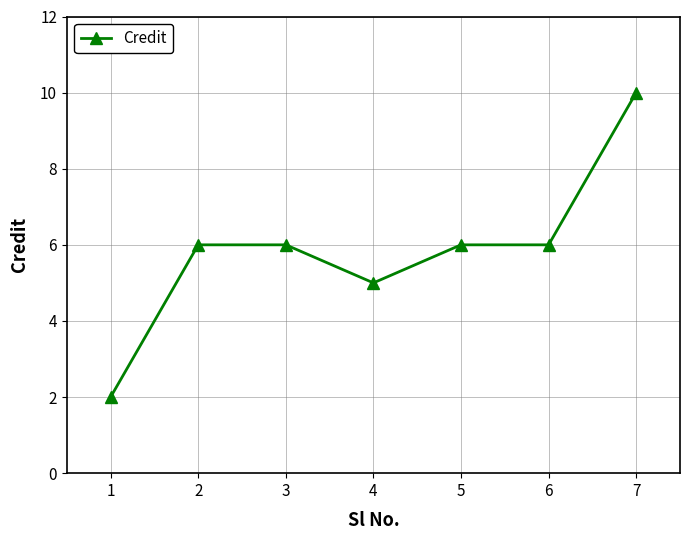

Count the number of data series in this chart.

1